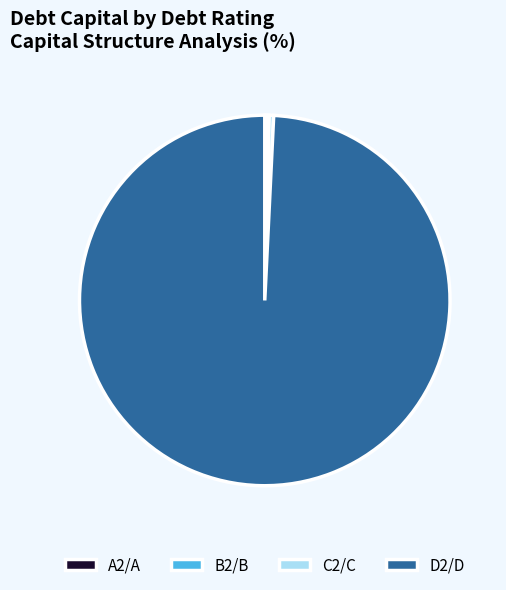

What is the largest slice in the pie chart?

D2/D